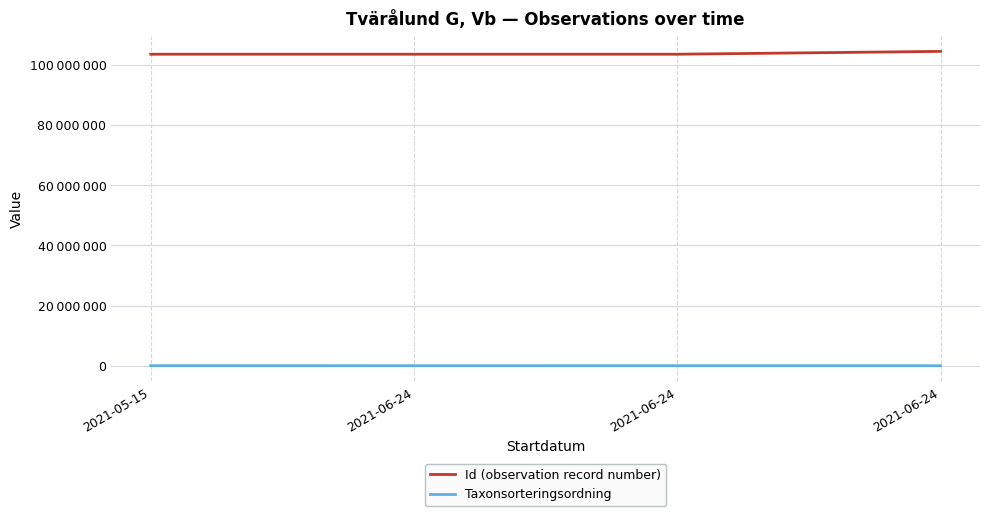

Which label corresponds to the largest value in the chart?

2021-06-24